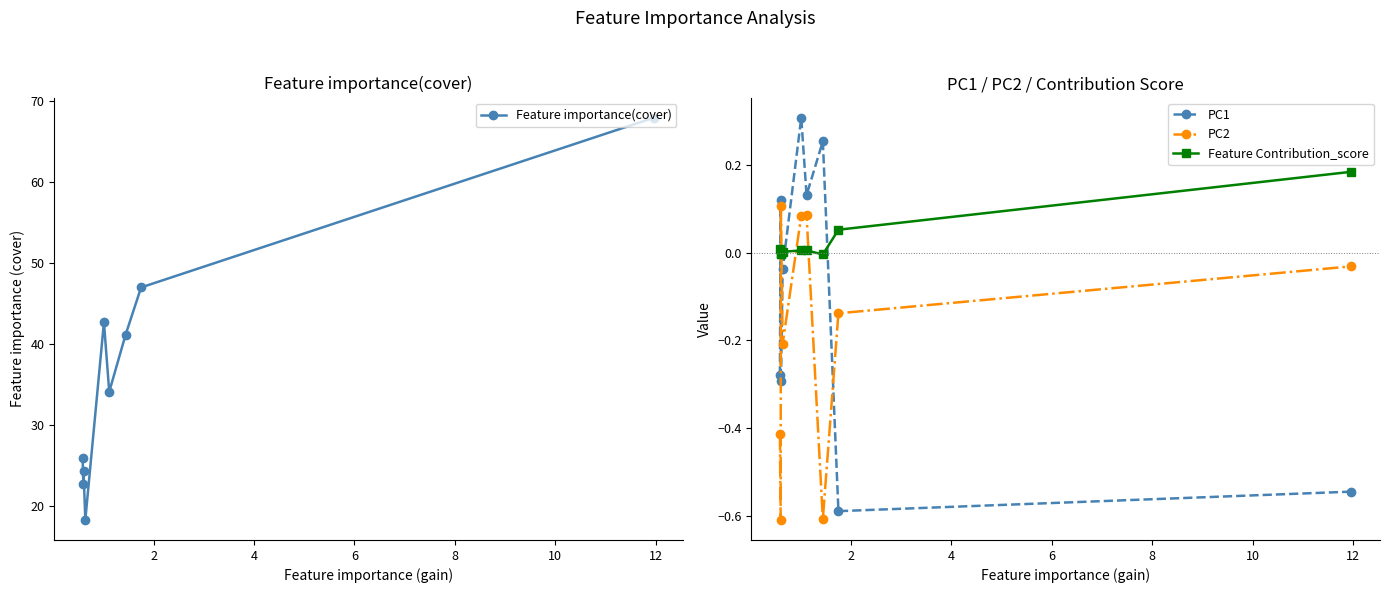

How many intersections are there between PC2 and Feature Contribution_score?

4